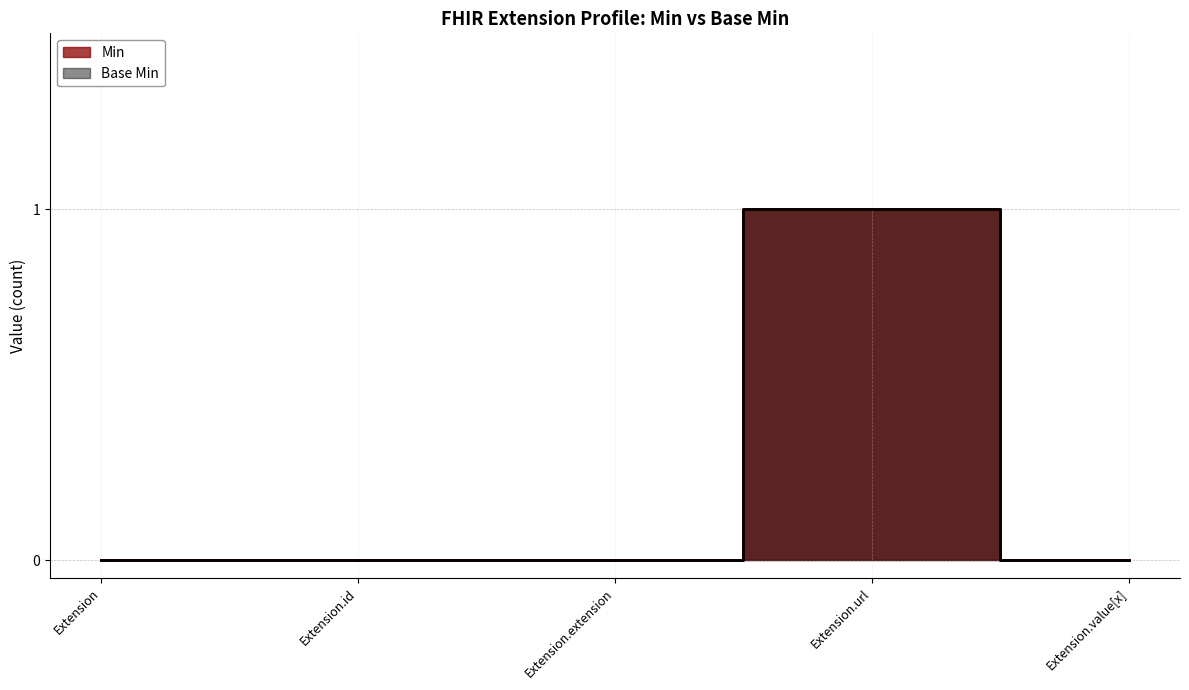

True or false: Base Min and Min intersect in this chart.

False